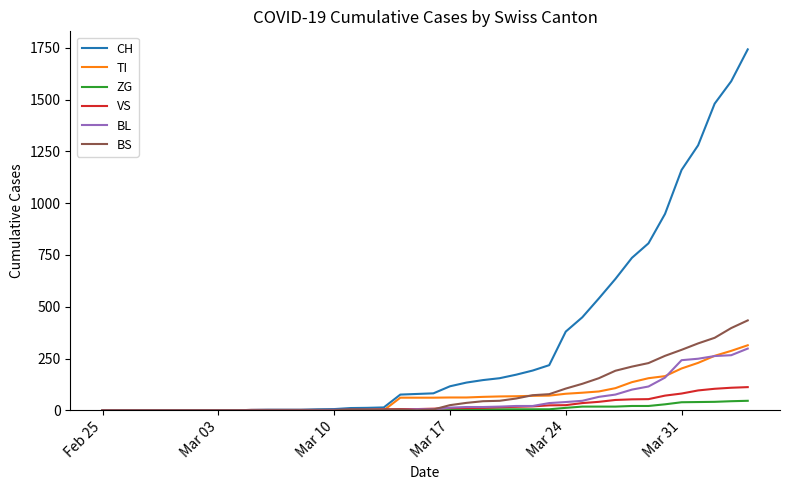

Is this an area chart (filled region under the line)?

No